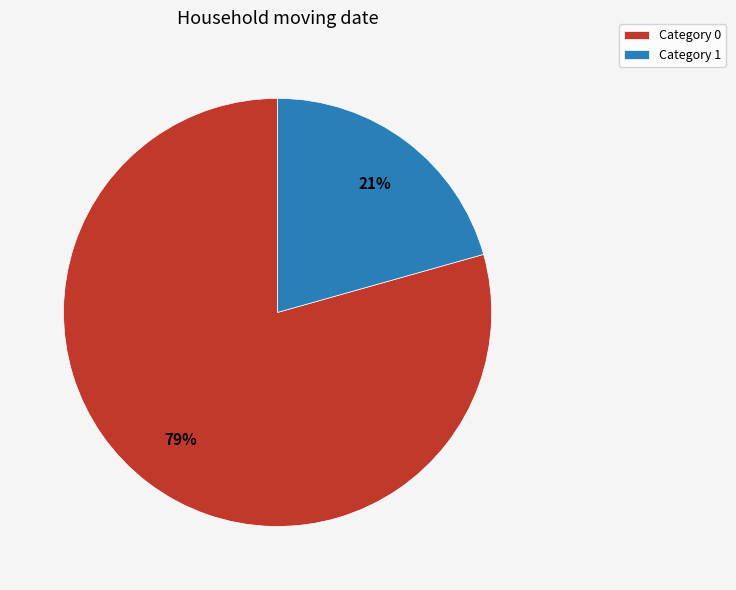

Rank the categories by value from lowest to highest.

Category 1, Category 0